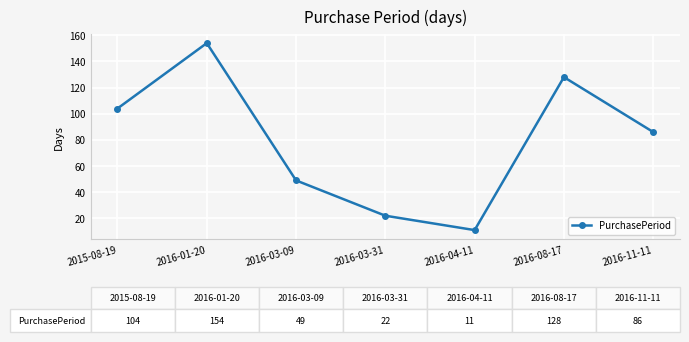

The chart shows a value of 86 at 2016-11-11. True or false?

True